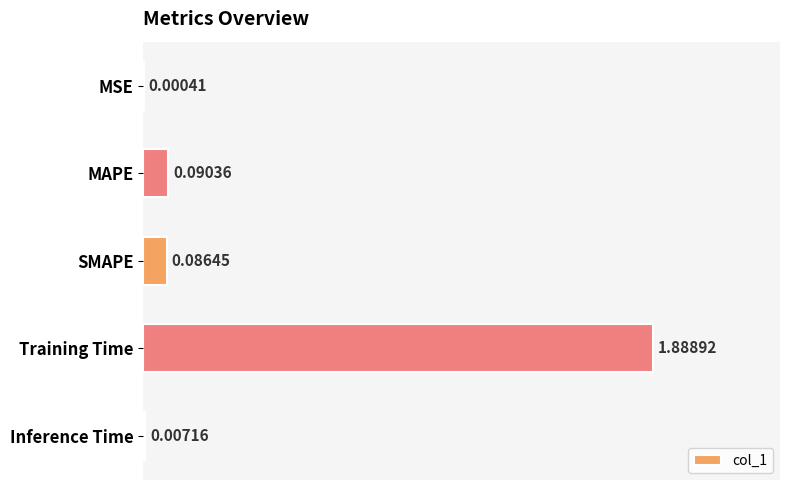

What is the sum of the values at Training Time and MAPE?

2.0